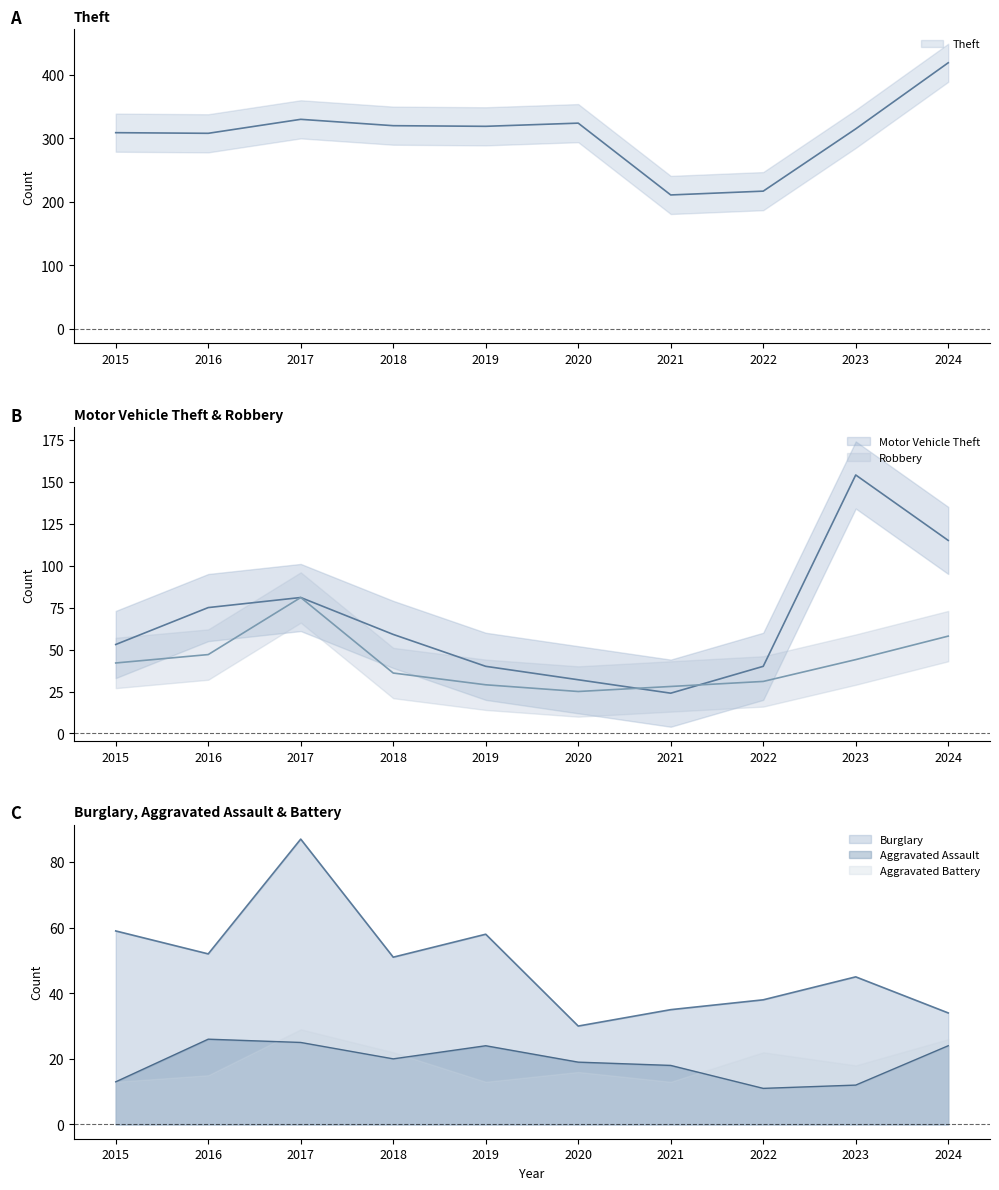

In Robbery, how many points are higher than both neighbors (excluding endpoints)?

1